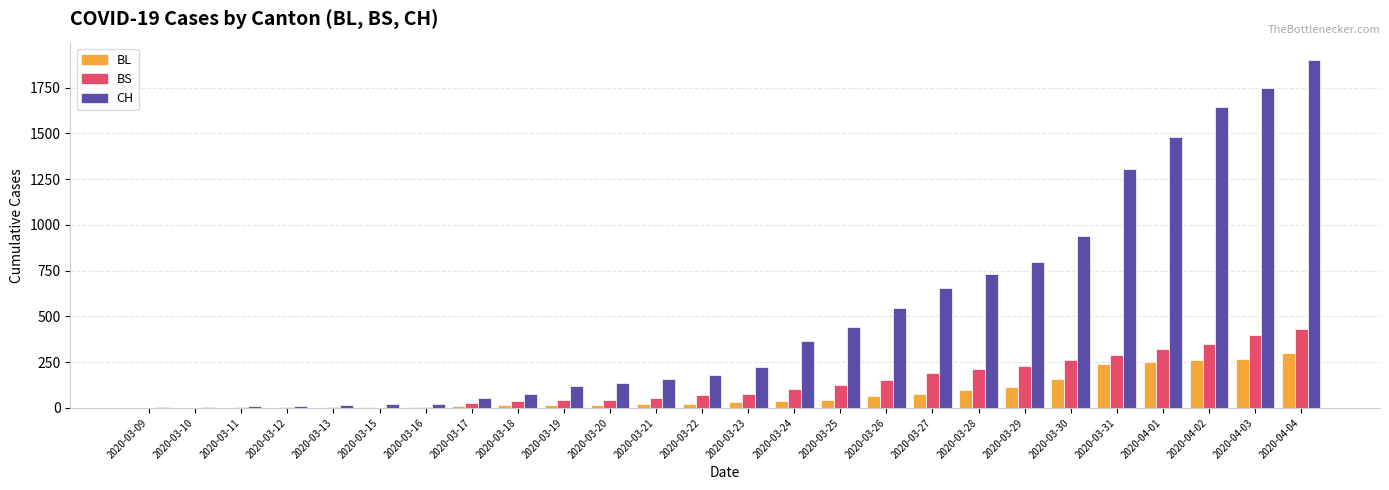

At which category is the sum across all series the highest?

2020-04-04